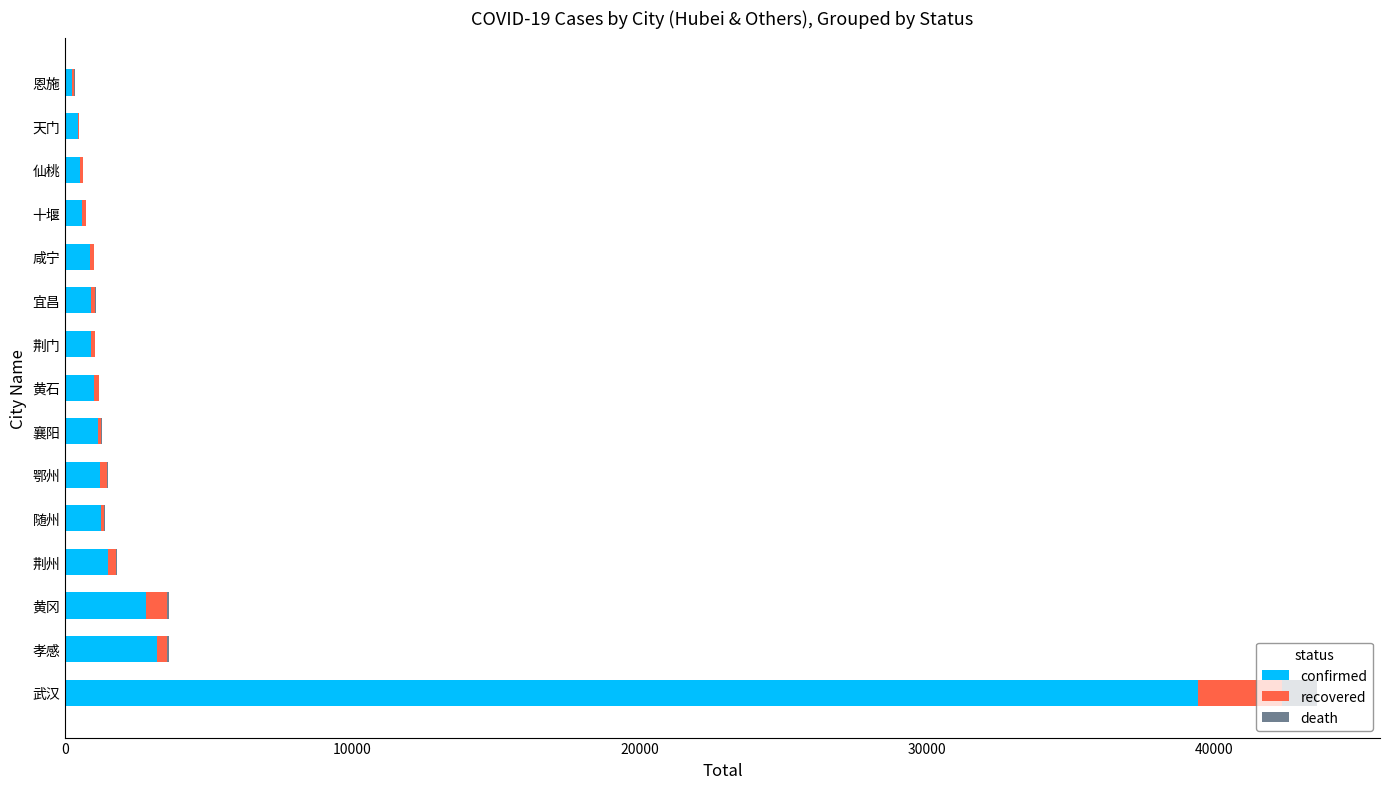

Where is confirmed nearest to the value 19854?

孝感